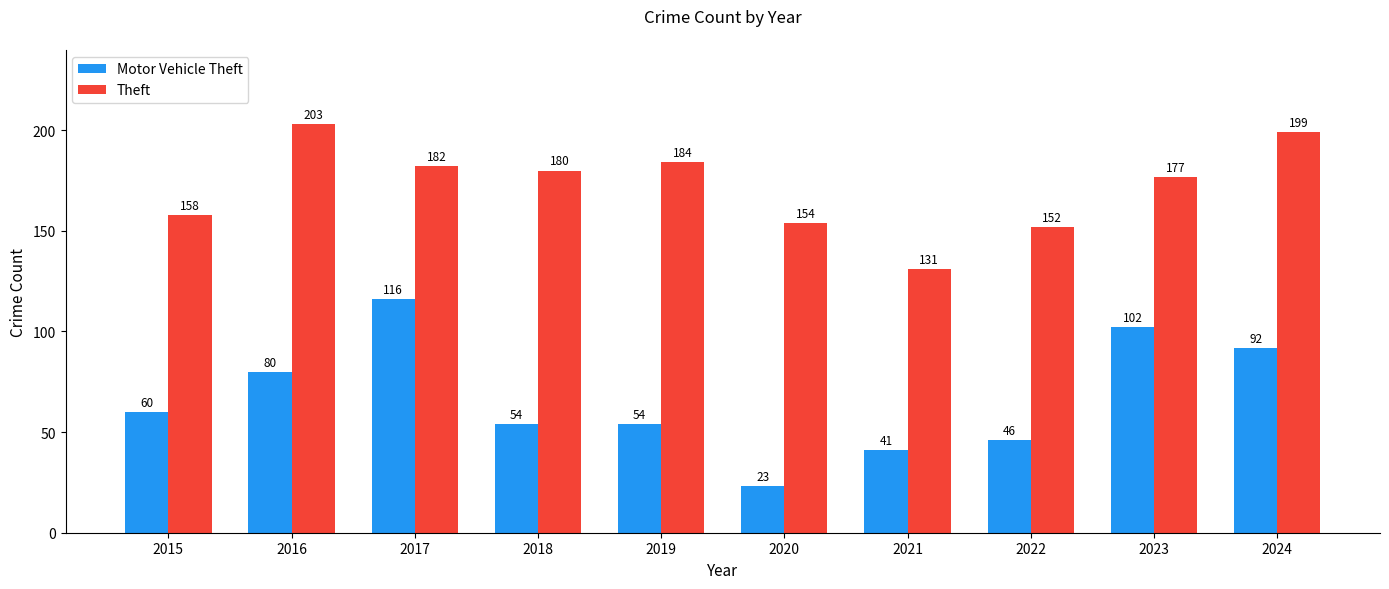

Reading right to left, transcribe all the data shown in this chart.

Motor Vehicle Theft: 92	102	46	41	23	54	54	116	80	60
Theft: 199	177	152	131	154	184	180	182	203	158